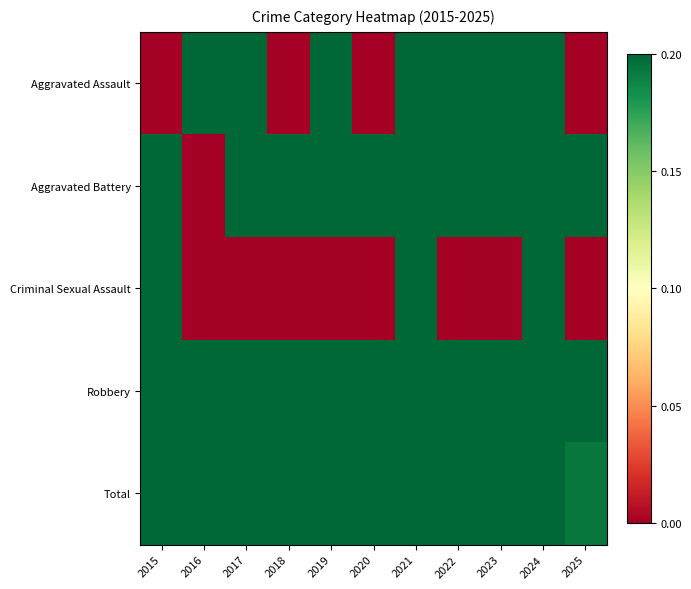

What is the total value across all series at 2021?

1.9